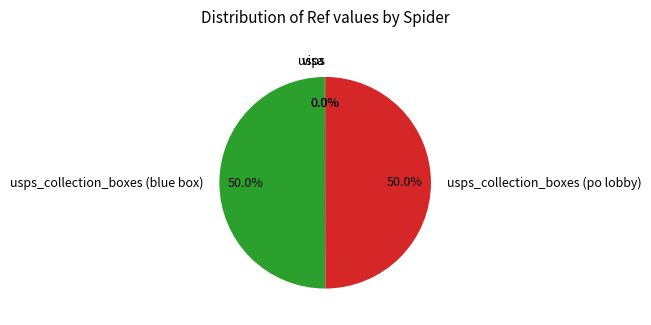

Is there a majority slice in this chart?

No